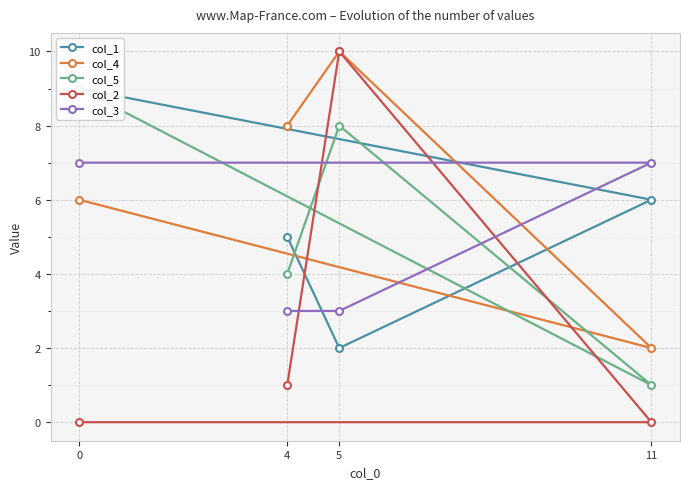

At 11, list the series in order from largest to smallest.

col_3, col_1, col_4, col_5, col_2